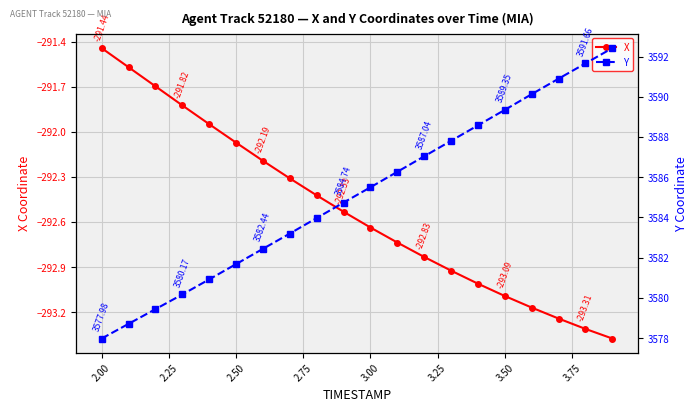

At how many categories does at least one series exceed -185?

20